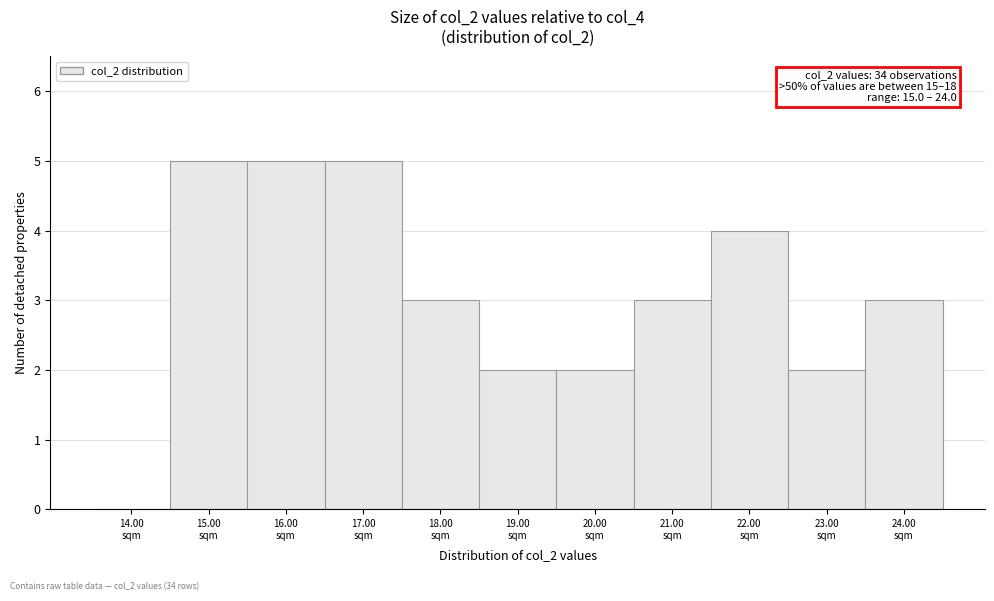

What is the greatest value displayed?

5